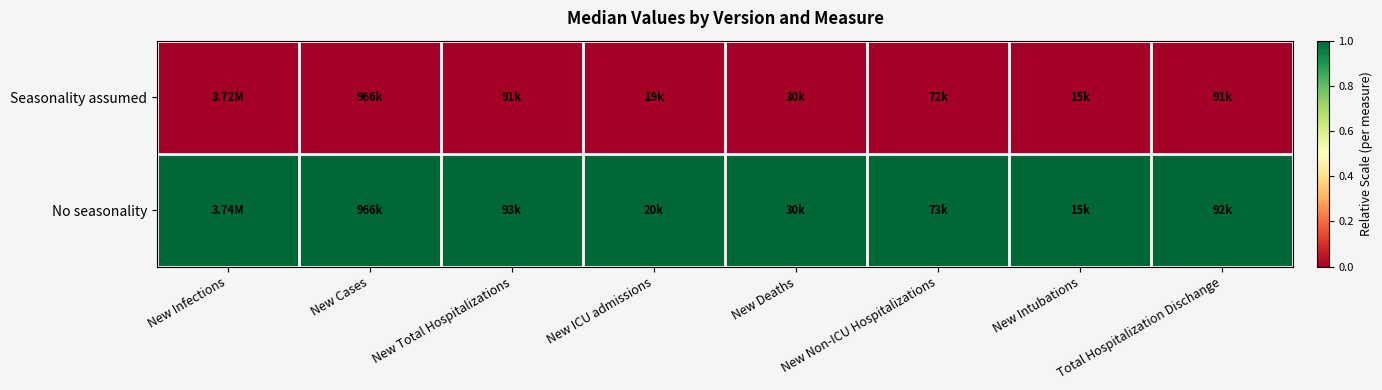

What is the spread (max minus min) of values at New Deaths?

1